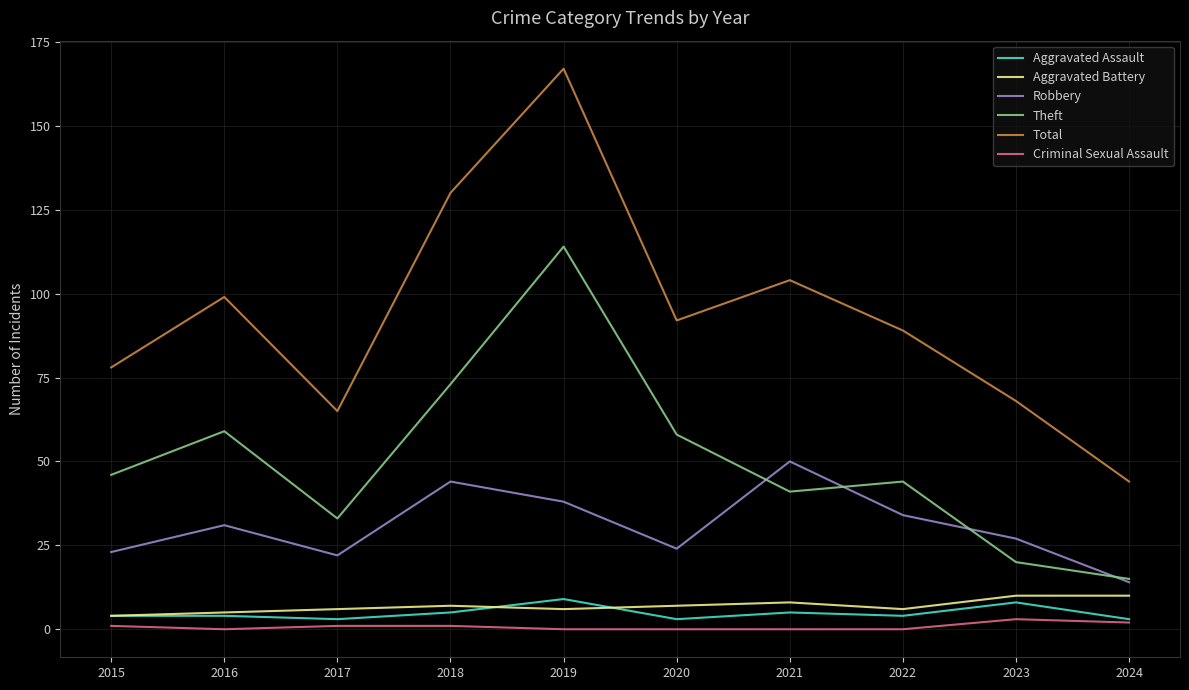

Reading left to right, transcribe all the data shown in this chart.

Aggravated Assault: 4	4	3	5	9	3	5	4	8	3
Aggravated Battery: 4	5	6	7	6	7	8	6	10	10
Robbery: 23	31	22	44	38	24	50	34	27	14
Theft: 46	59	33	73	114	58	41	44	20	15
Total: 78	99	65	130	167	92	104	89	68	44
Criminal Sexual Assault: 1	0	1	1	0	0	0	0	3	2